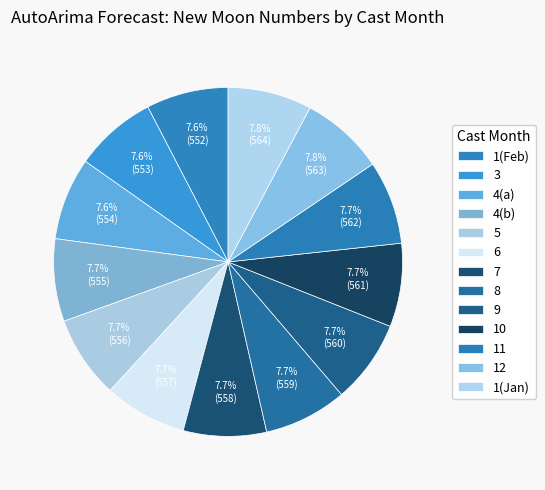

What percentage is the 12 slice, to the nearest percent?

8%